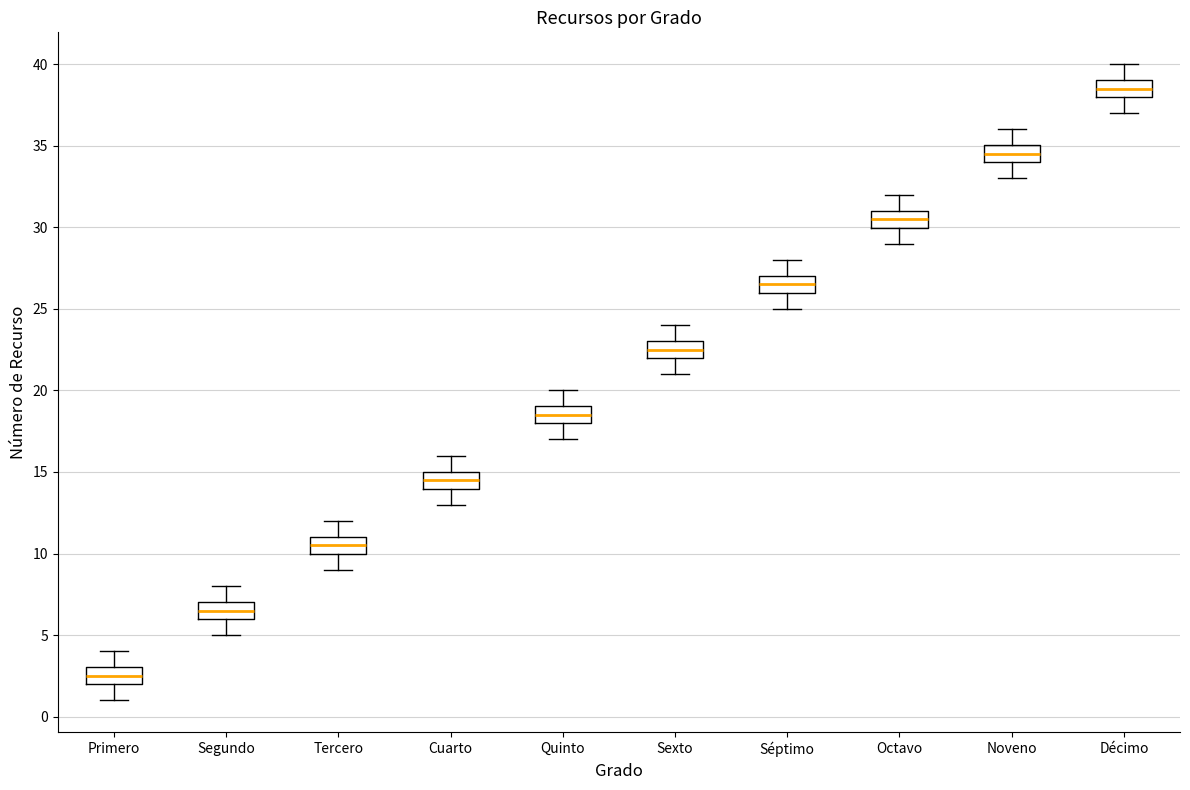

Which box has the lowest median line?

Primero